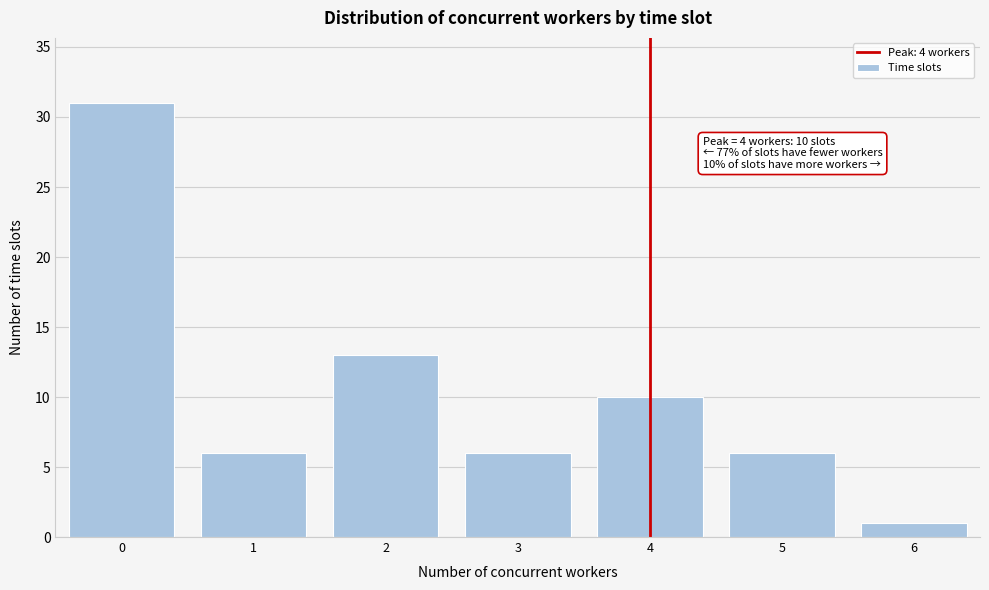

Reading left to right, extract all data points from this chart.

0=31	1=6	2=13	3=6	4=10	5=6	6=1